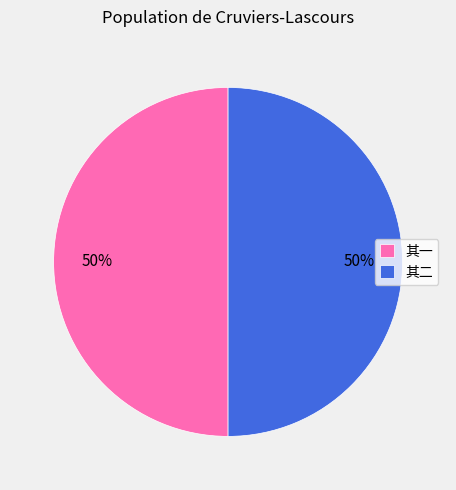

Is it true that 其一 is 35% of the pie?

False